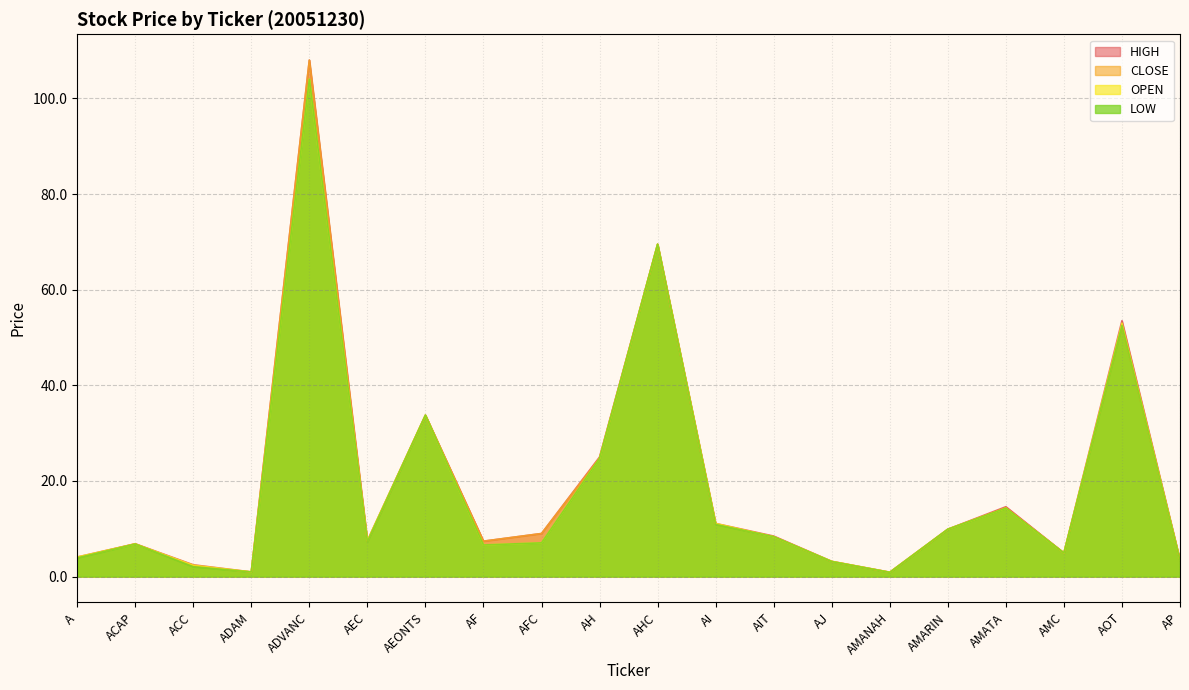

What are all the series names shown in the legend?

HIGH, CLOSE, OPEN, LOW